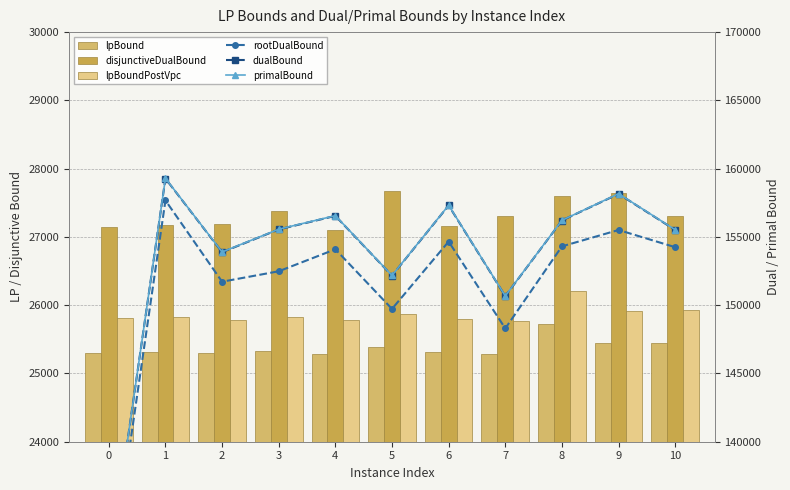

At which label is rootDualBound closest to 143382?

7